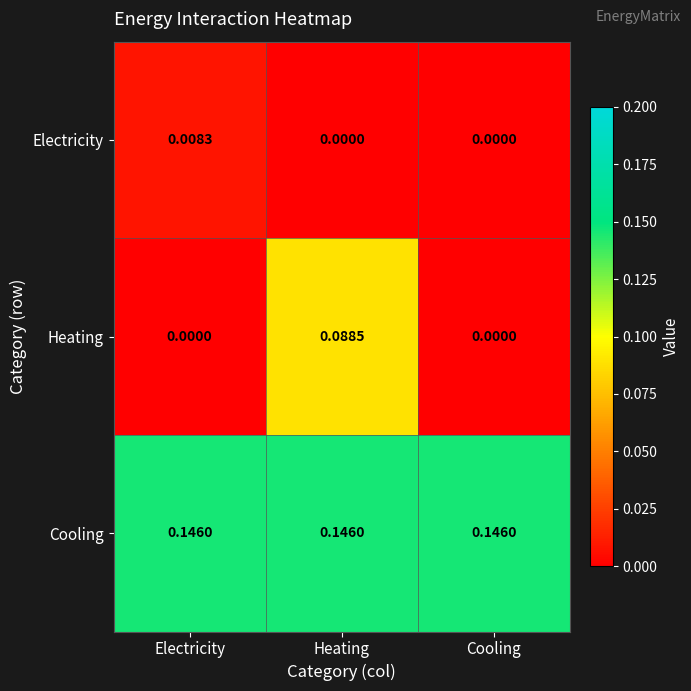

Rank the series by their average value, from lowest to highest.

Electricity, Heating, Cooling